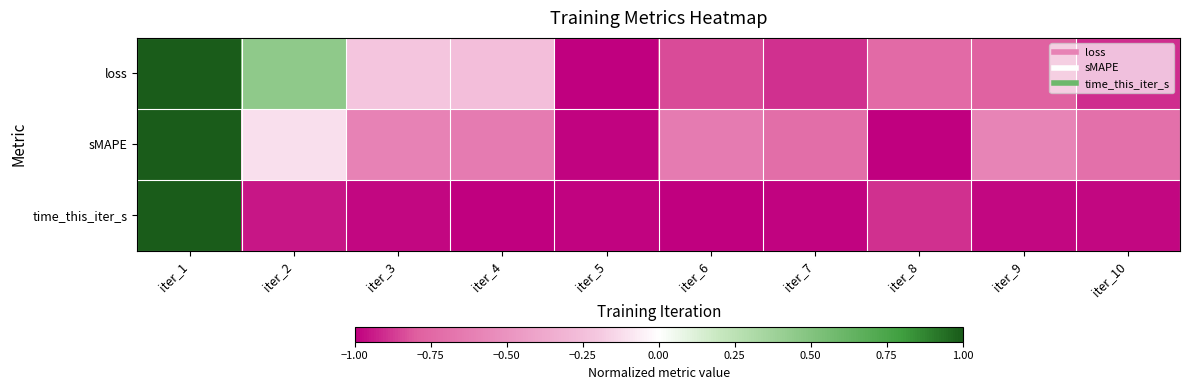

At how many categories does at least one series exceed 0?

2